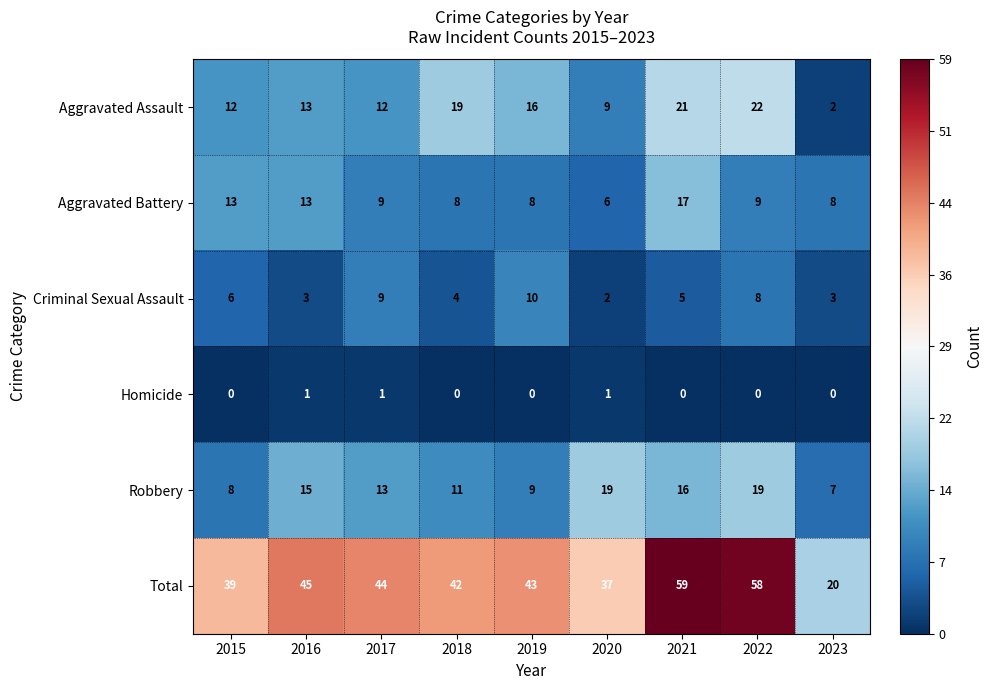

How many categories are shown in the chart?

9